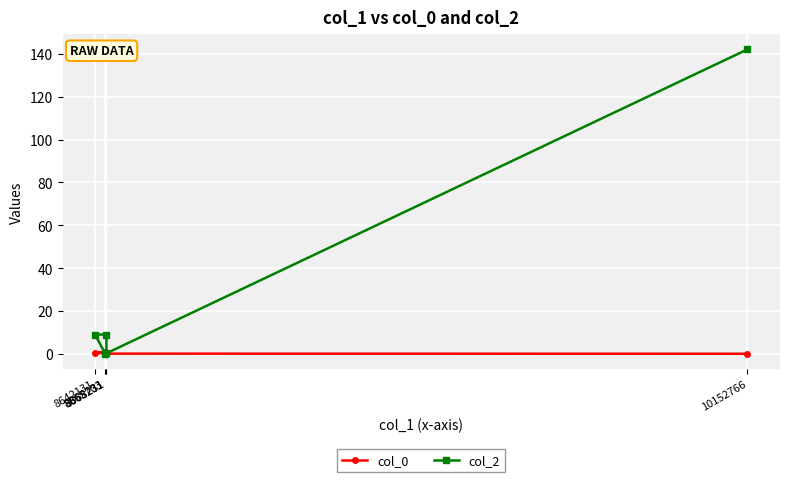

Is it true that col_2 equals 95.1 at 10152766?

False